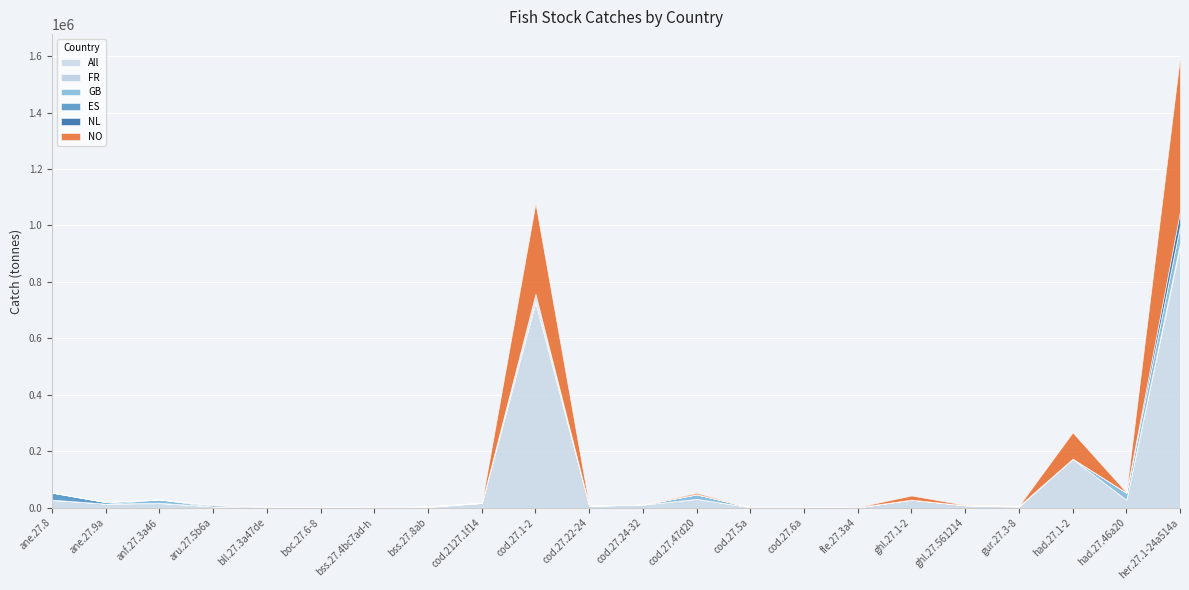

What is the highest value of the FR series?

13324.5